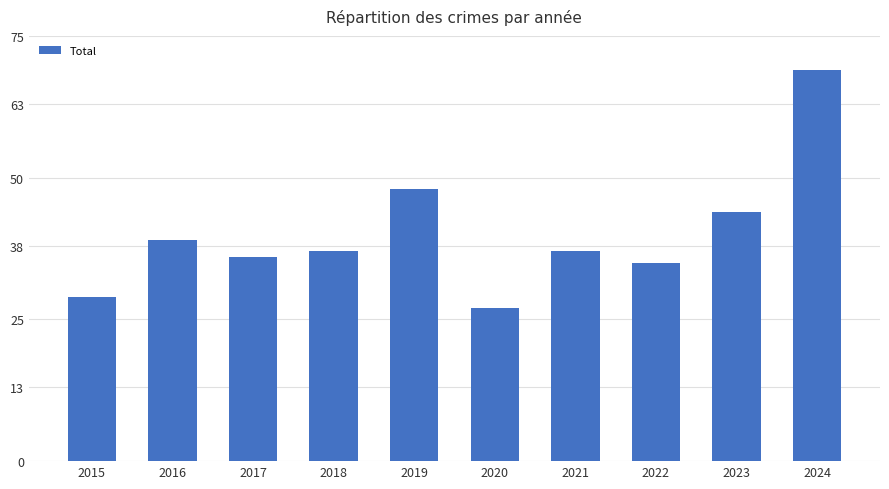

Reading left to right, extract all data points from this chart.

2015=29	2016=39	2017=36	2018=37	2019=48	2020=27	2021=37	2022=35	2023=44	2024=69